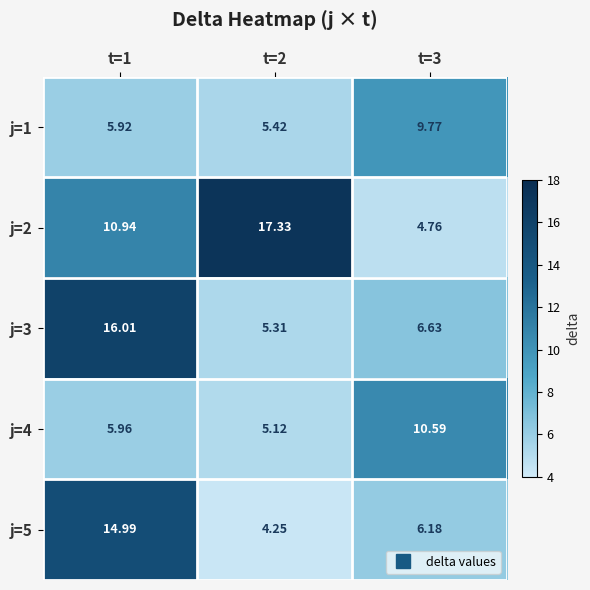

Is the value of j=4 at t=1 greater than the value of j=5 at t=3?

No